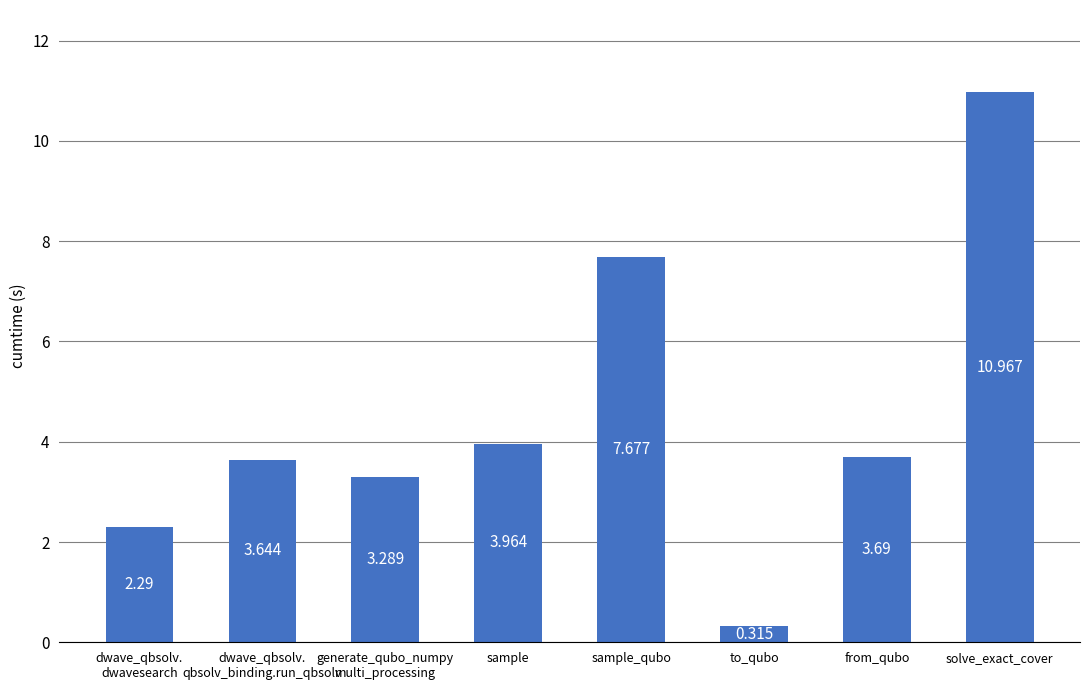

What is the label of the 1st bar from the right?

solve_exact_cover